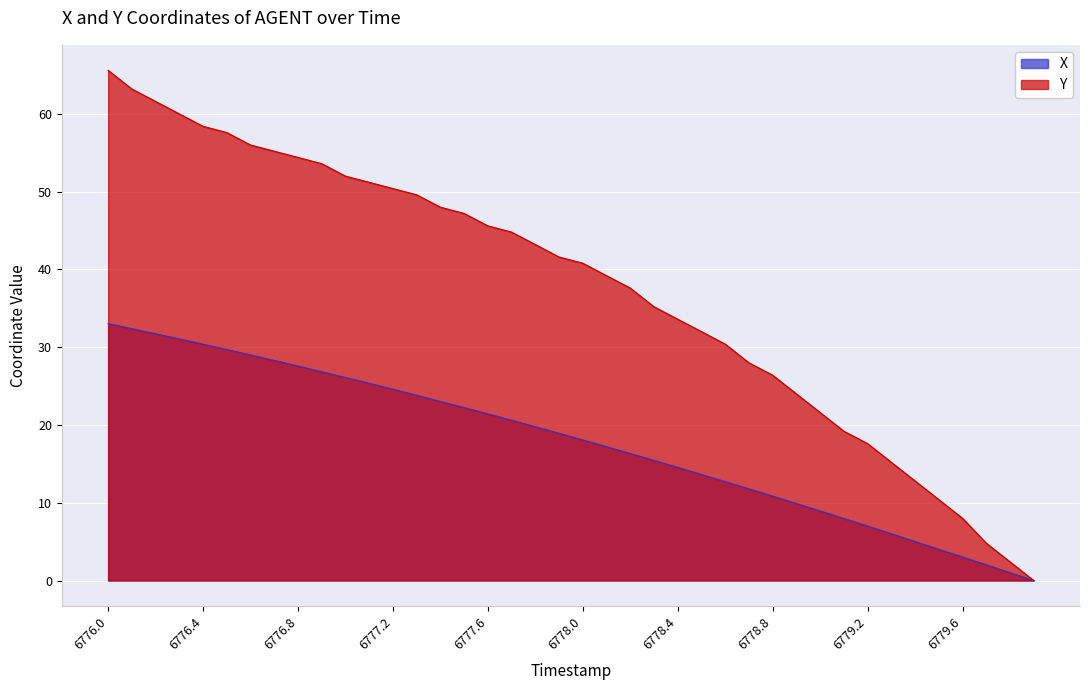

How many values in the X series exceed 18?

21